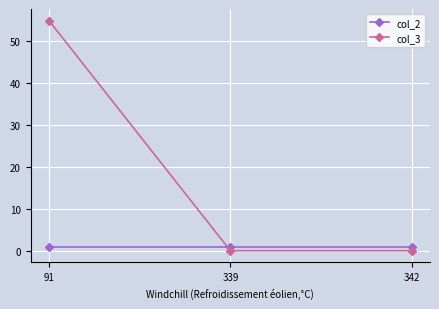

Rank the series by their average value, from lowest to highest.

col_2, col_3